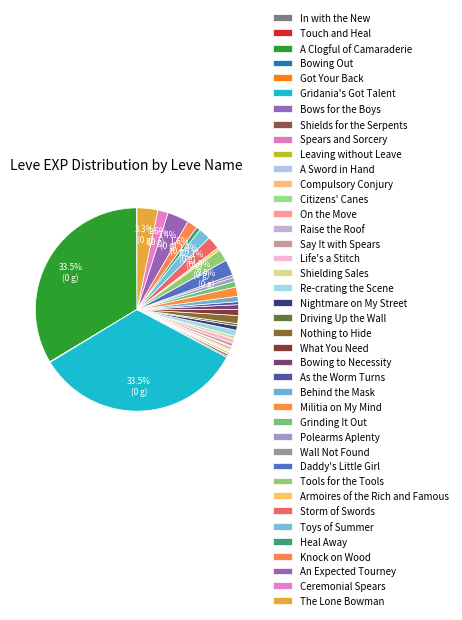

Is there any slice that represents more than half of the pie?

No